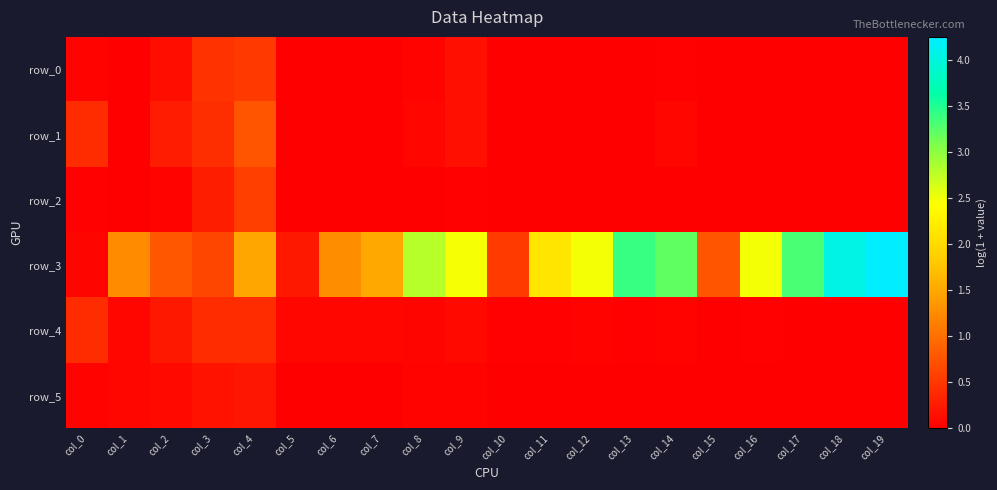

What is the difference between the second highest and minimum values in the row_1 series?

0.4